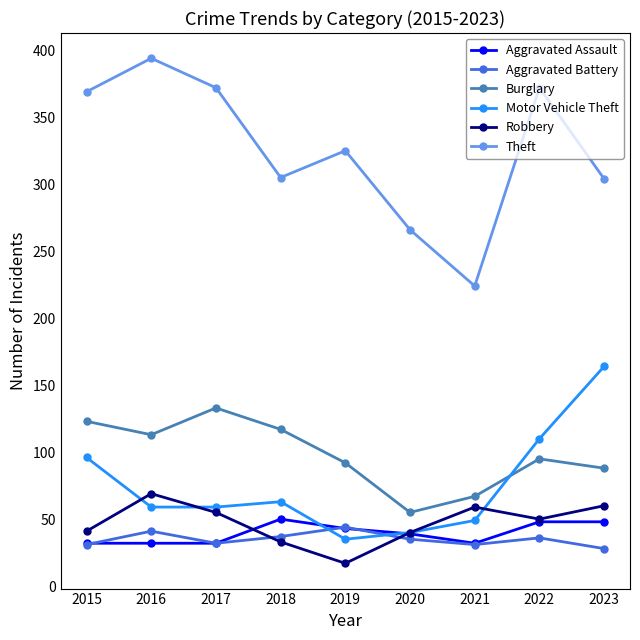

Which label corresponds to the smallest value in the chart?

2019